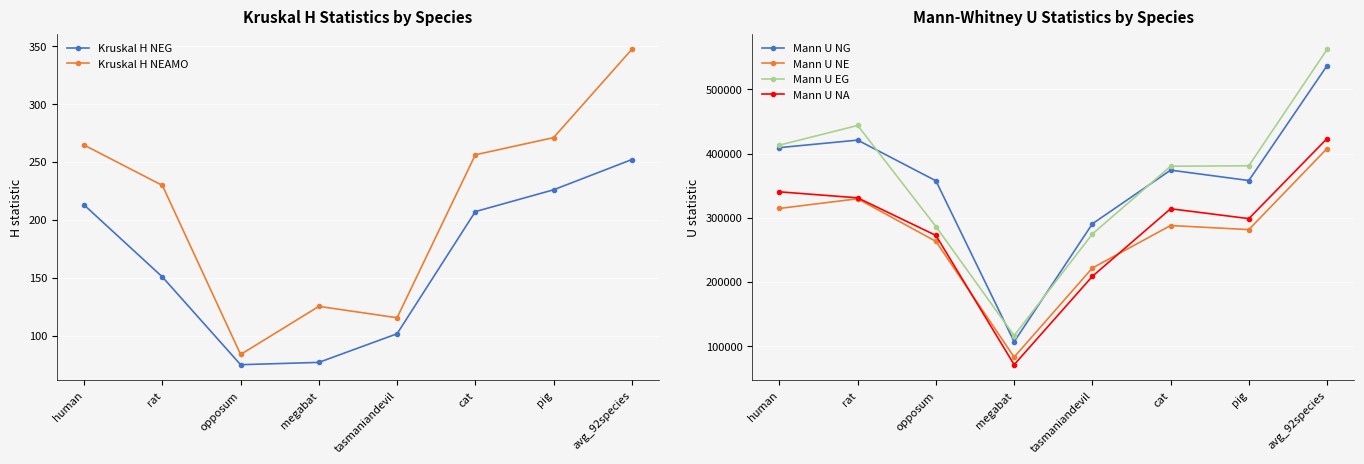

In Mann U EG, how many points are higher than both neighbors (excluding endpoints)?

1